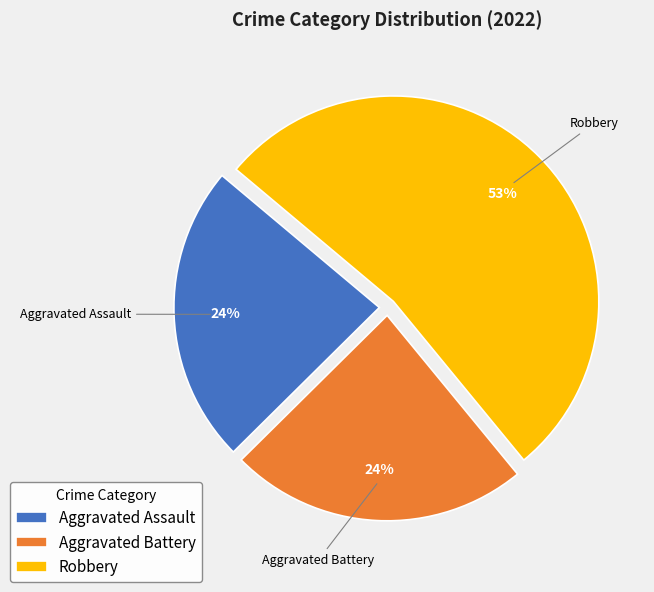

Between Robbery and Aggravated Assault, which is larger?

Robbery